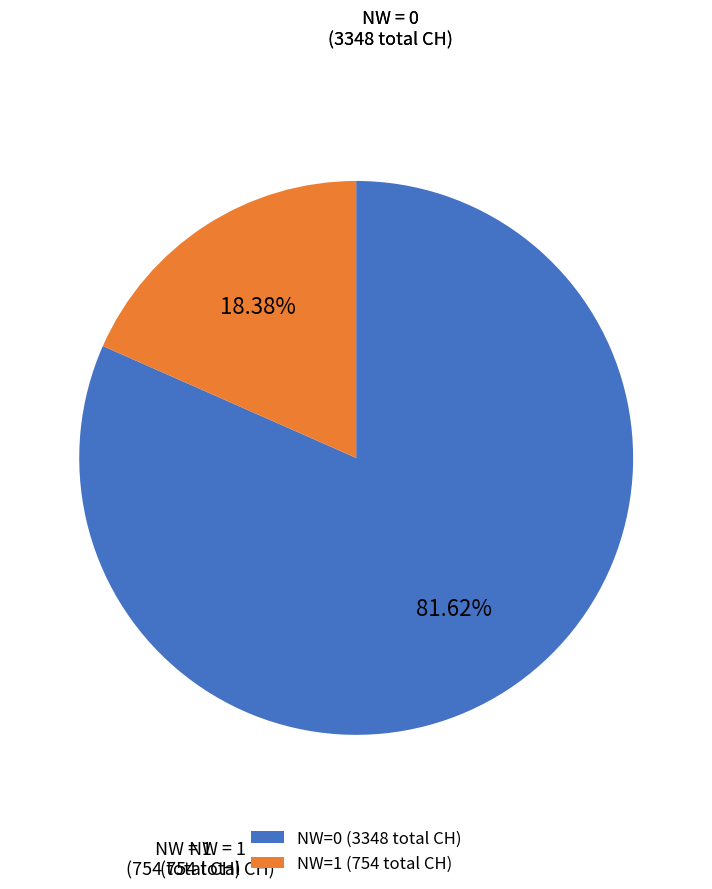

How many slices are in this pie chart?

2